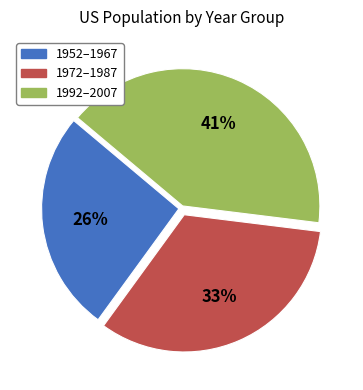

Which category has the biggest portion of the pie?

1992–2007